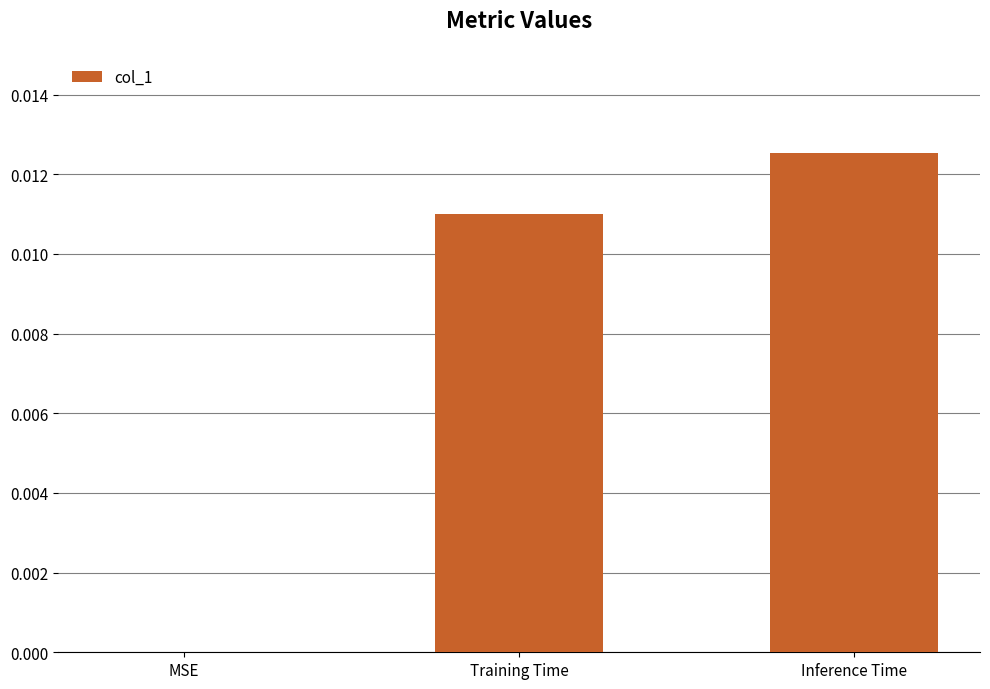

Between Training Time and Inference Time, which is larger?

Inference Time